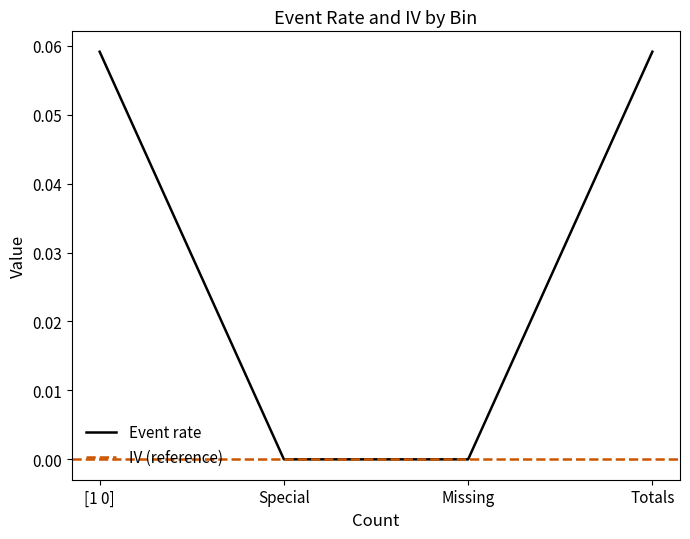

Does the chart have visible grid lines?

No